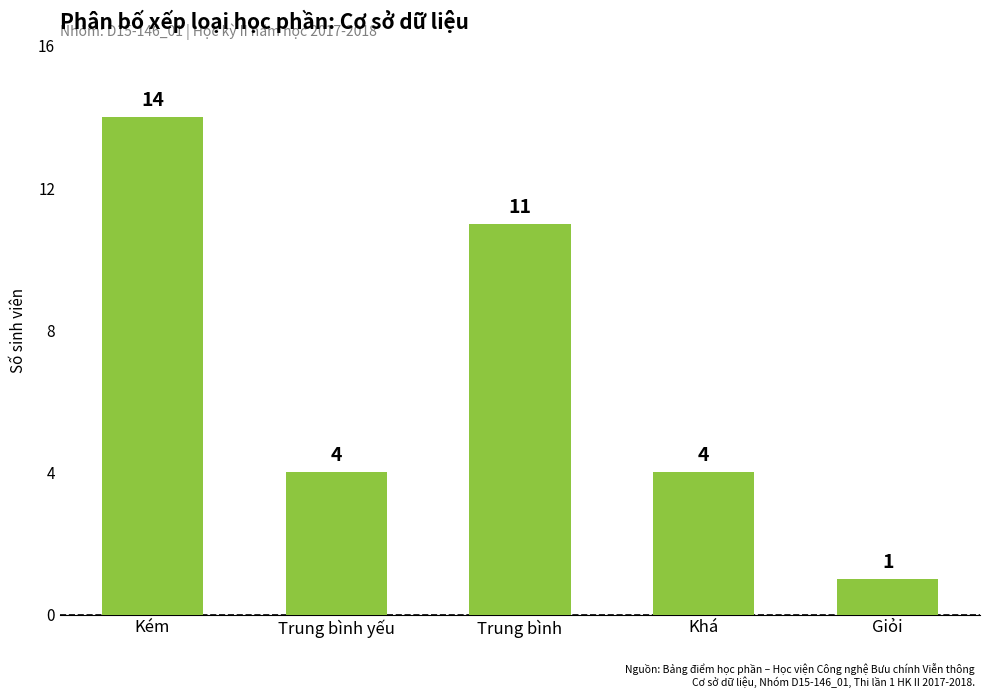

True or false: the data shows 1 at Khá.

False